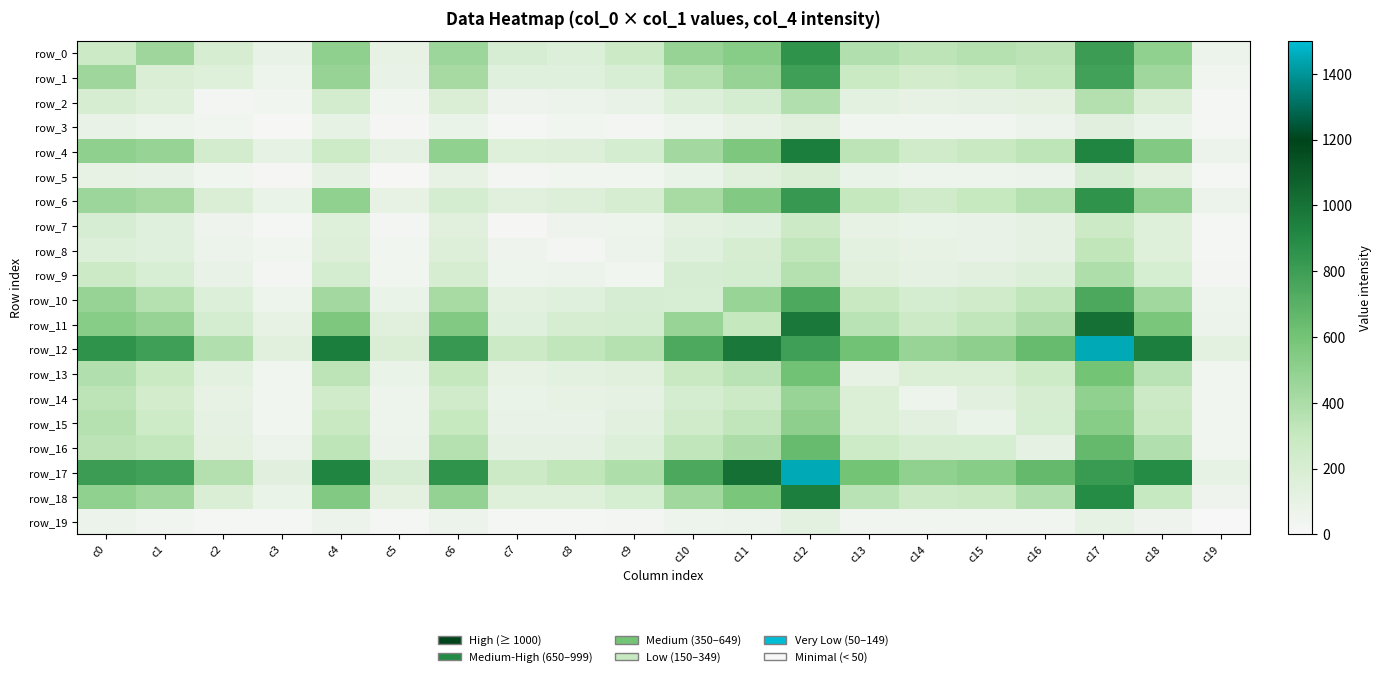

How many values in the row_3 series exceed 60?

9